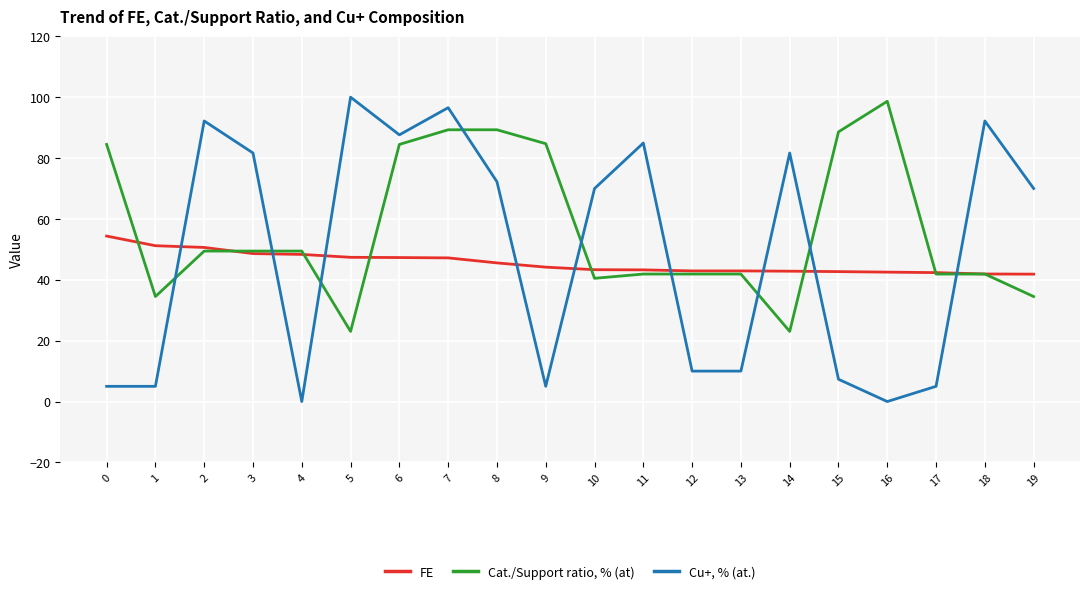

In Cu+, % (at.), how many points are higher than both neighbors (excluding endpoints)?

6